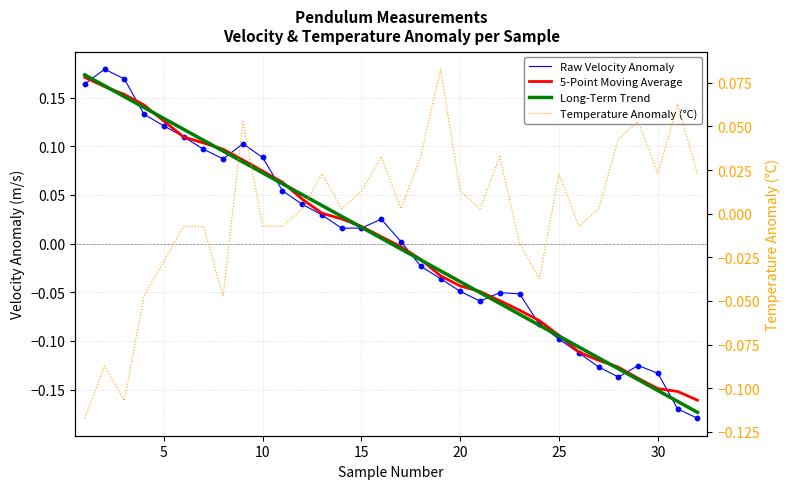

Which series has the largest total across all categories?

5-Point Moving Average